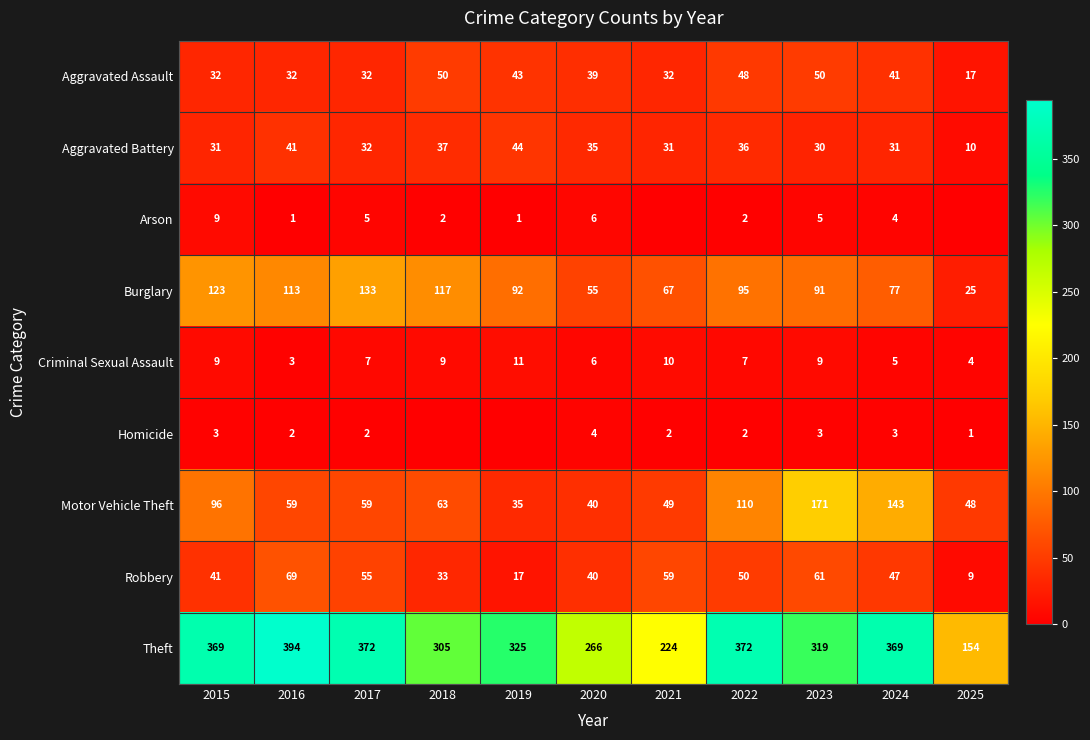

The Homicide series shows 2 at 2016. True or false?

True